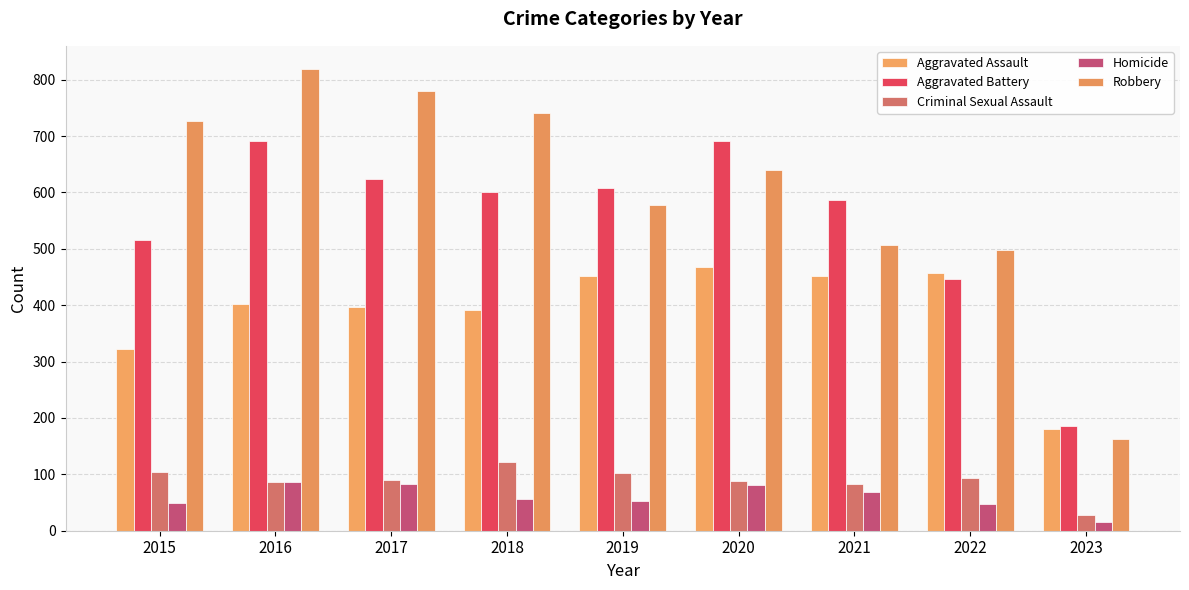

What is the highest value of the Aggravated Assault series?

468